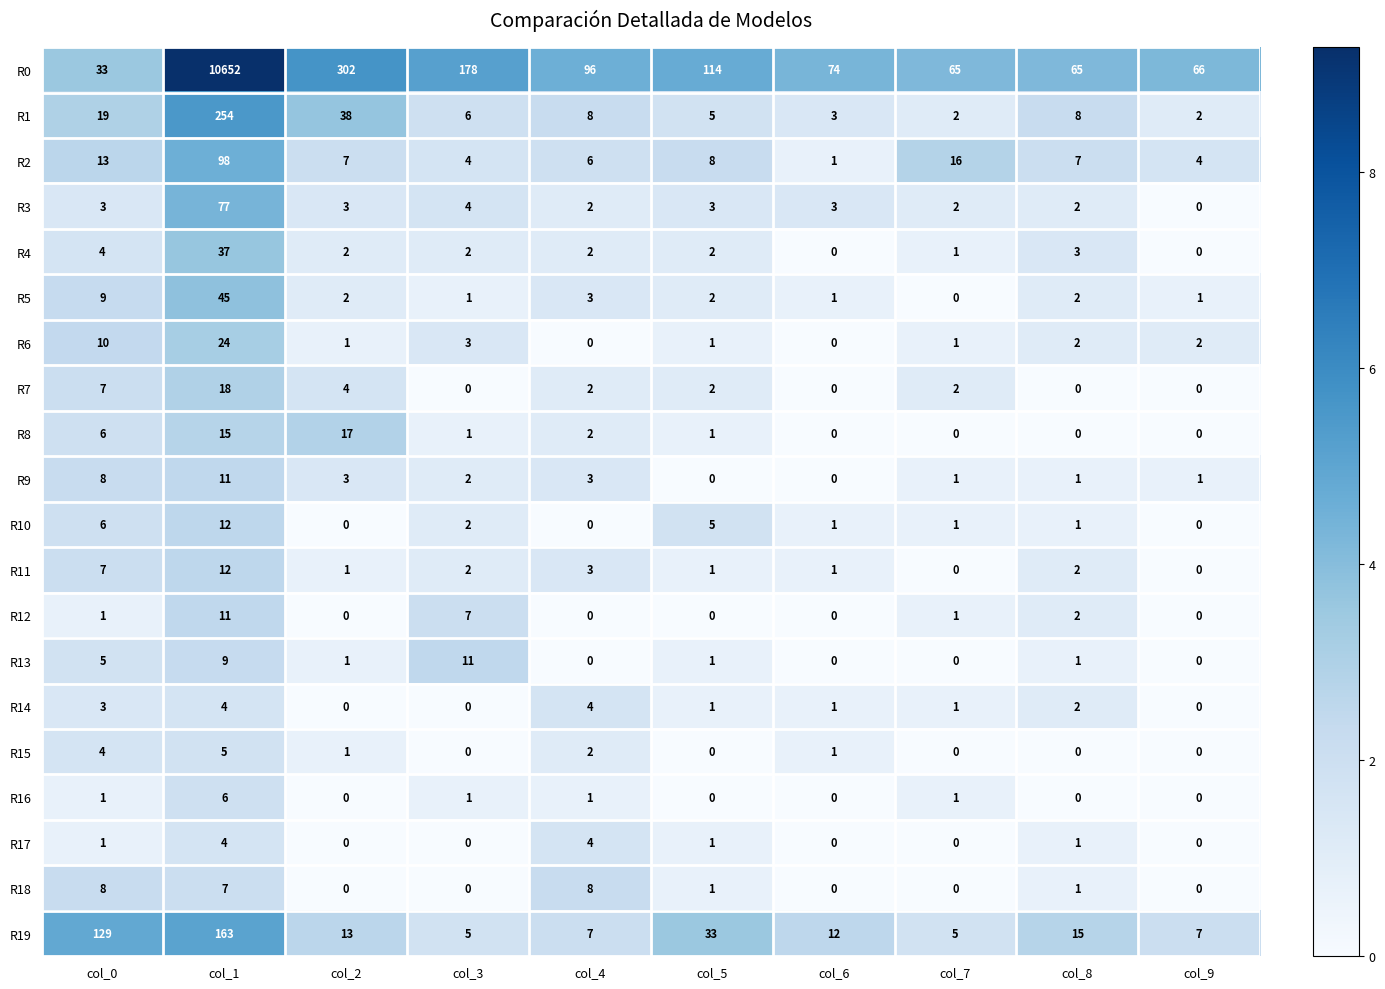

What is the sum of all R11 values?

29